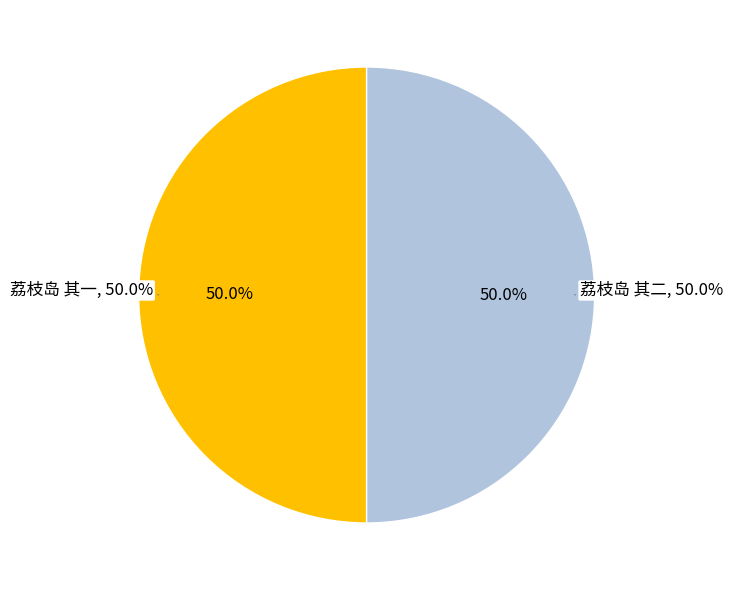

What is the total percentage of 荔枝岛 其二 and 荔枝岛 其一?

100.0%